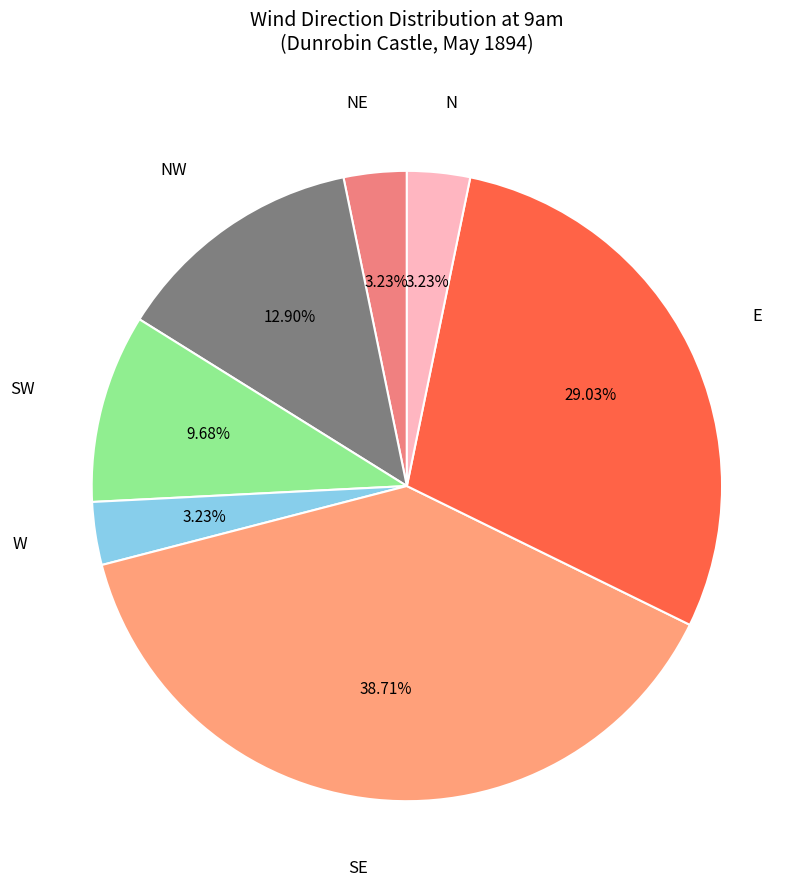

How much of the chart is everything except NE?

96.8%